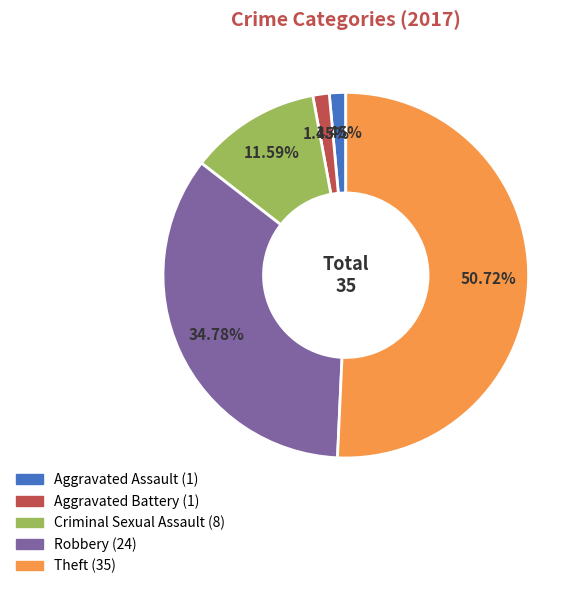

What percentage is the Robbery slice, to the nearest percent?

35%